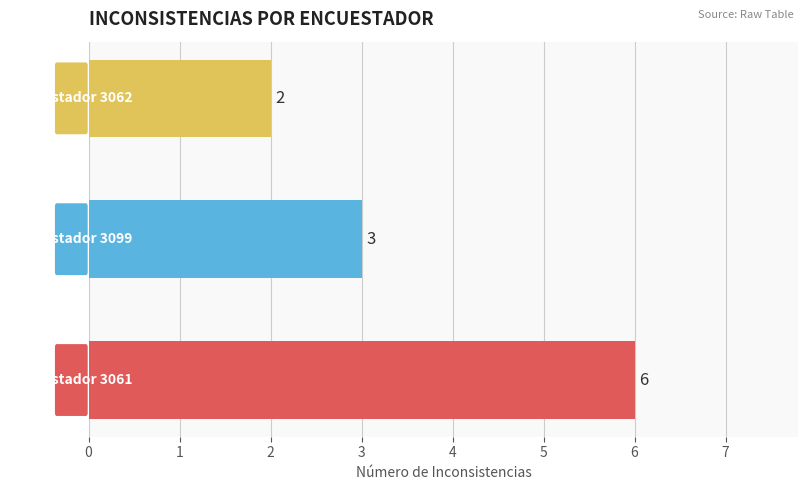

What is the minimum value shown in the chart?

2